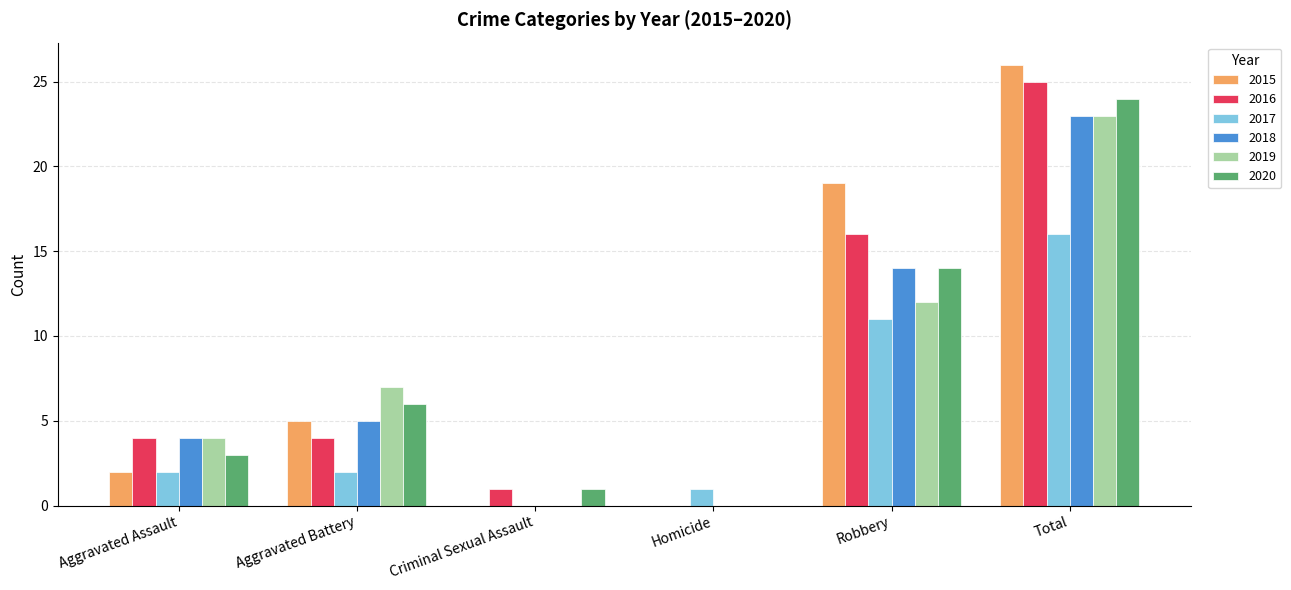

Reading left to right, what are all the values shown in this chart?

2015: 2	5	0	0	19	26
2016: 4	4	1	0	16	25
2017: 2	2	0	1	11	16
2018: 4	5	0	0	14	23
2019: 4	7	0	0	12	23
2020: 3	6	1	0	14	24